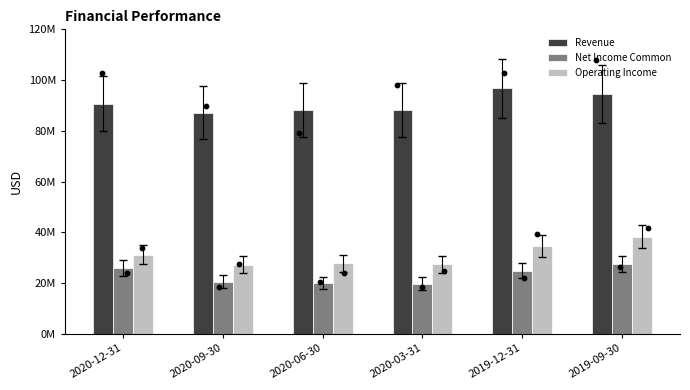

At which category is the sum across all series the highest?

2019-09-30